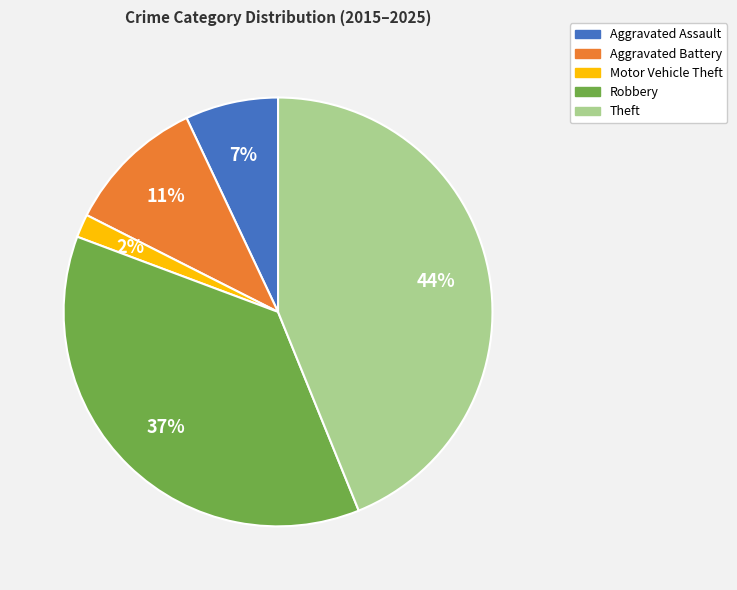

How many segments does this pie chart have?

5